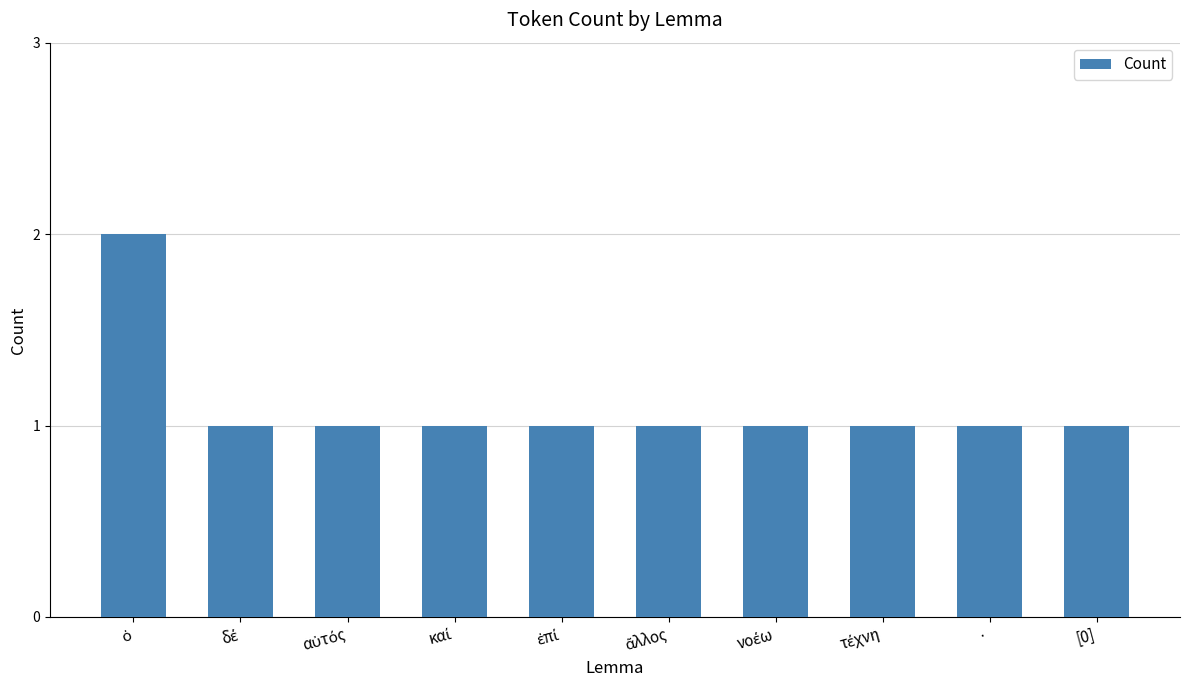

The value at [0] is 1. True or false?

True